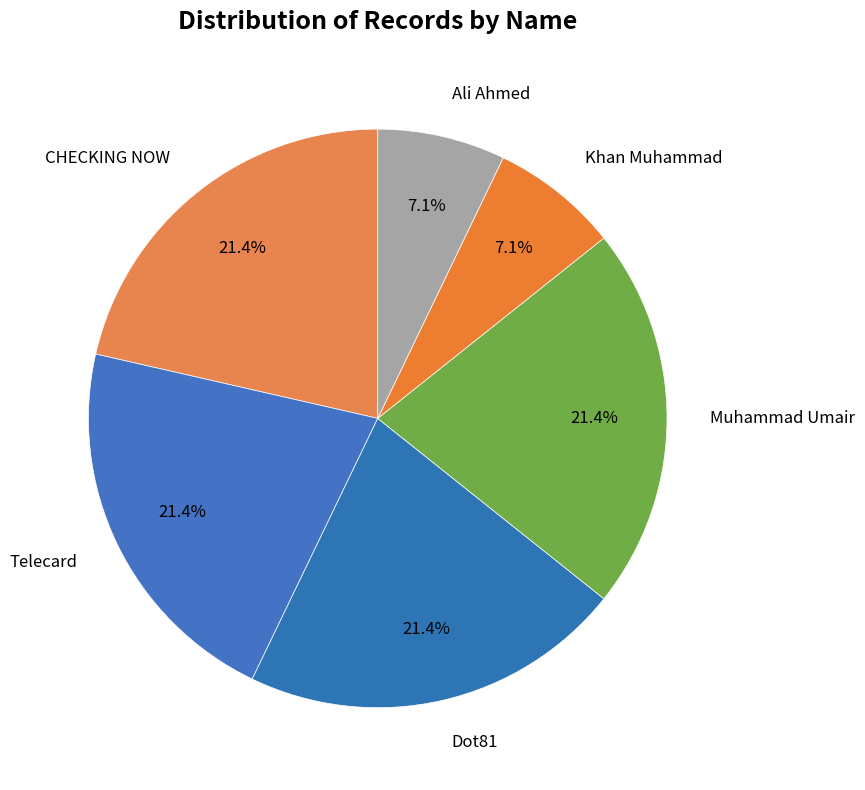

Approximately how many times larger is the value at Ali Ahmed compared to Khan Muhammad?

1.0